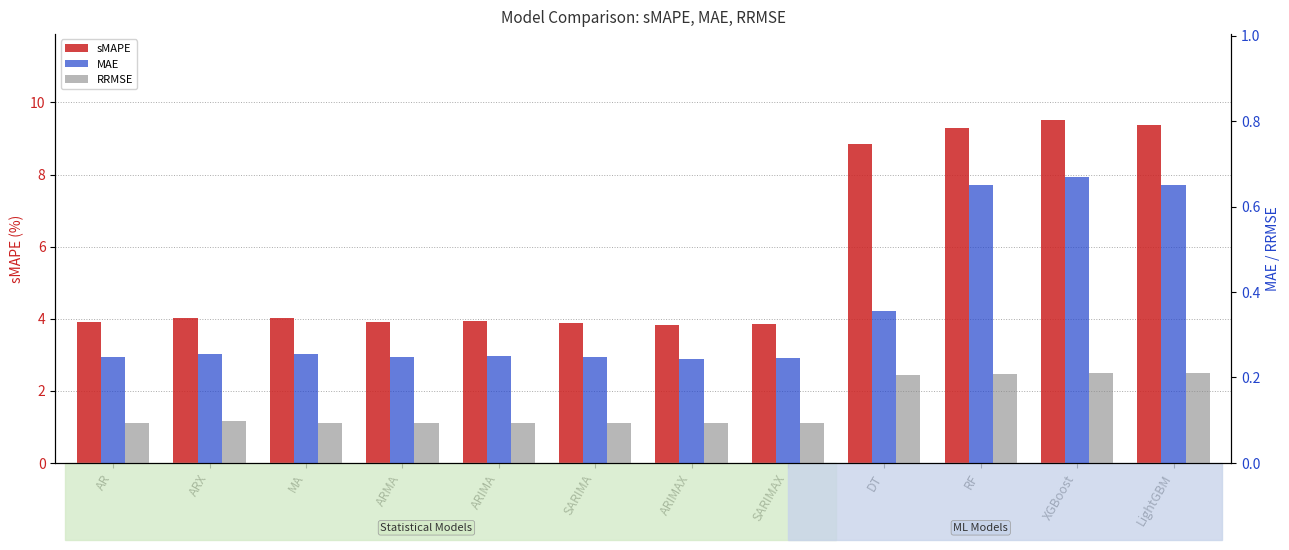

Rank the series at ARX from highest to lowest value.

sMAPE, MAE, RRMSE